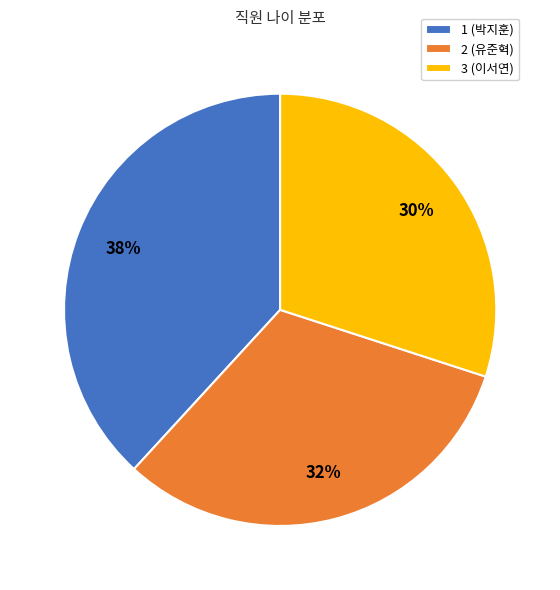

Is there a majority slice in this chart?

No